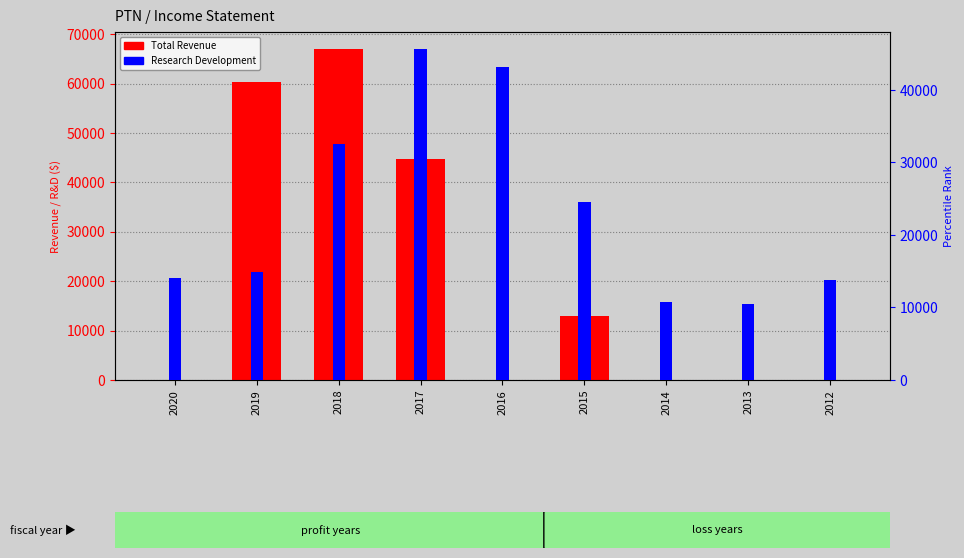

What is the value of the Research Development bar at the 6th from the left?

24600